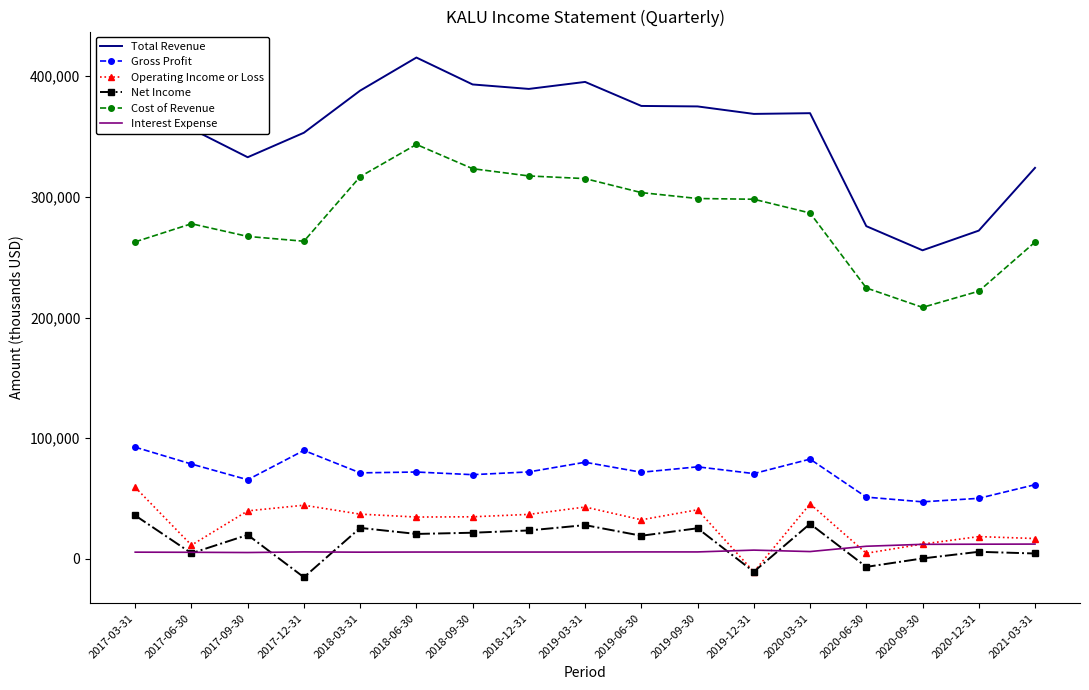

What is the minimum value shown in the chart?

-15200